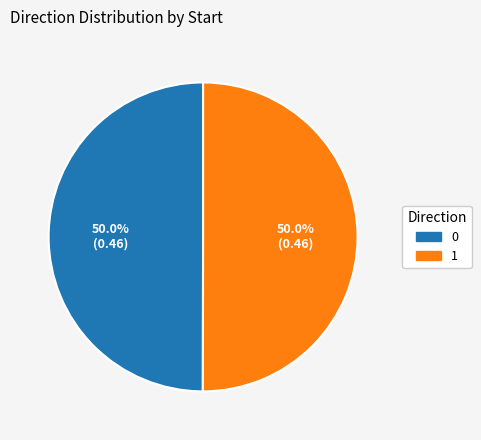

Do 1 and 0 together represent more than half of the pie?

Yes